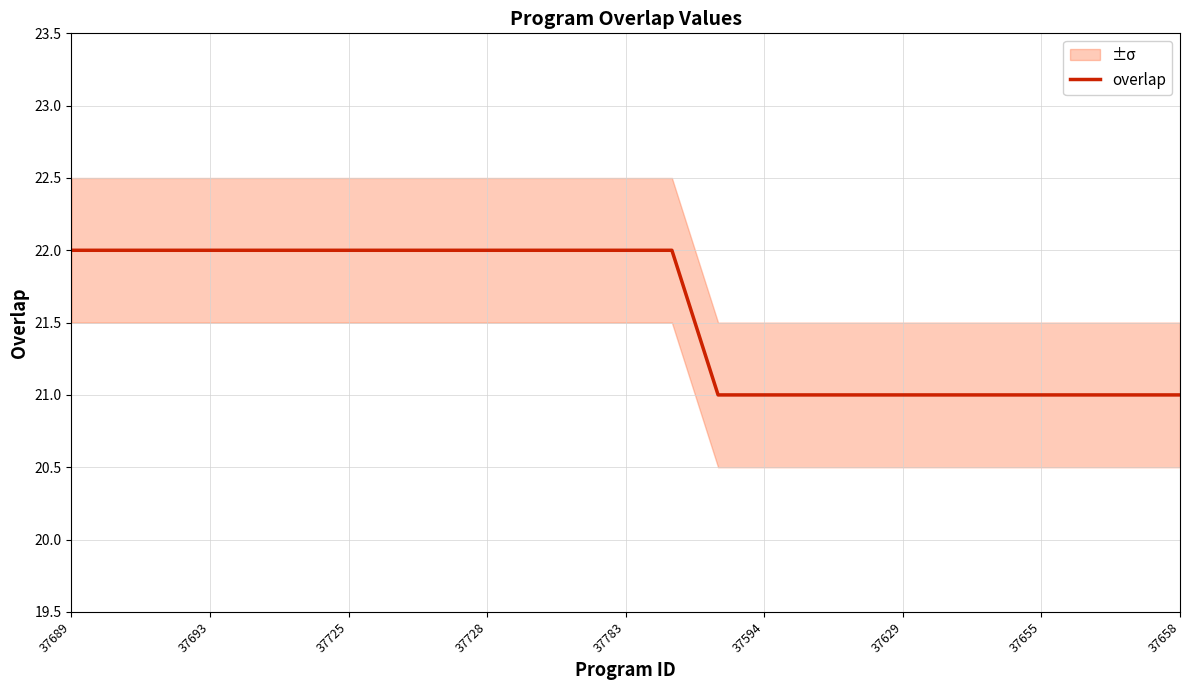

What is the value of the 4th point from the left?

22